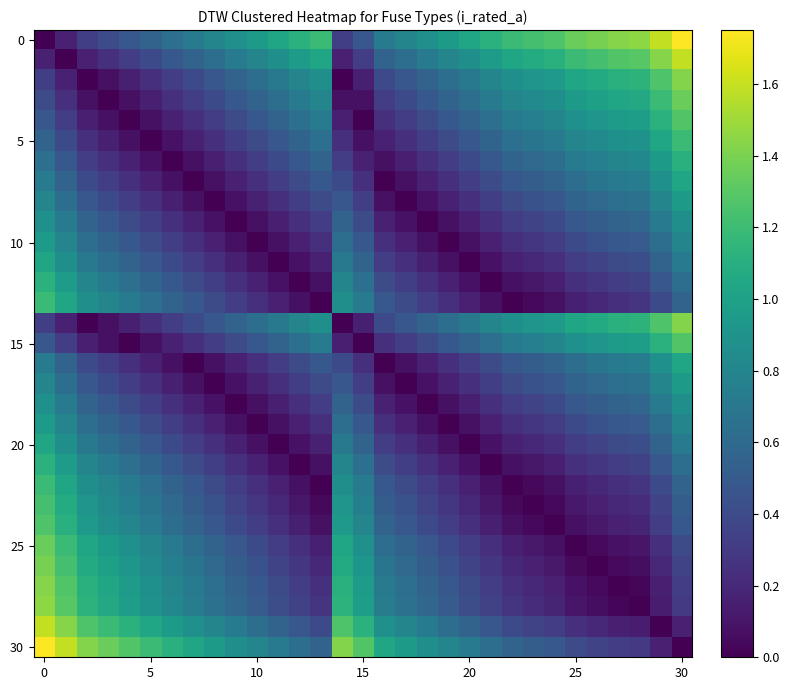

Count the number of data series in this chart.

31